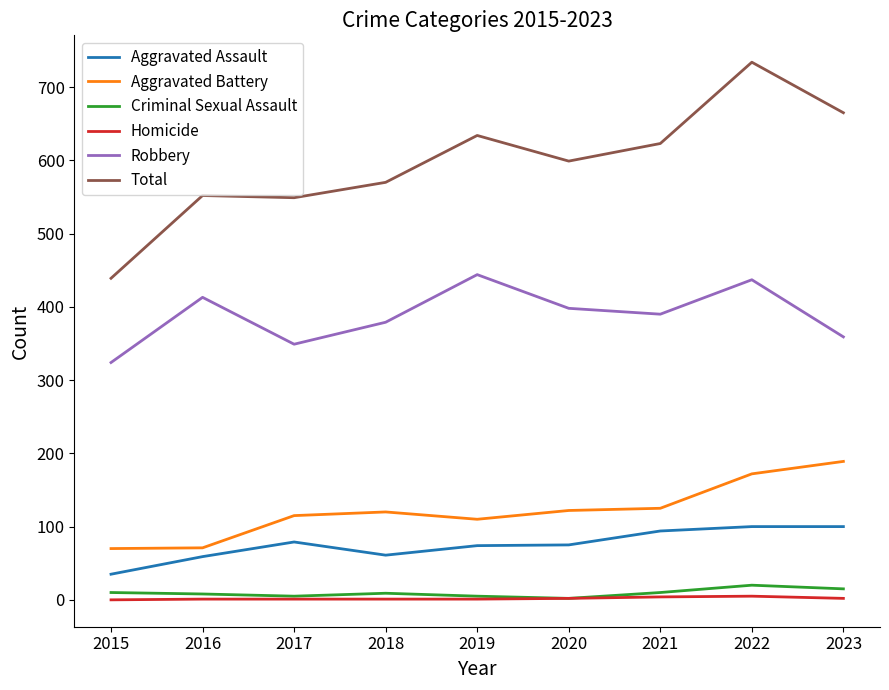

The Aggravated Battery series shows 70 at 2019. True or false?

False